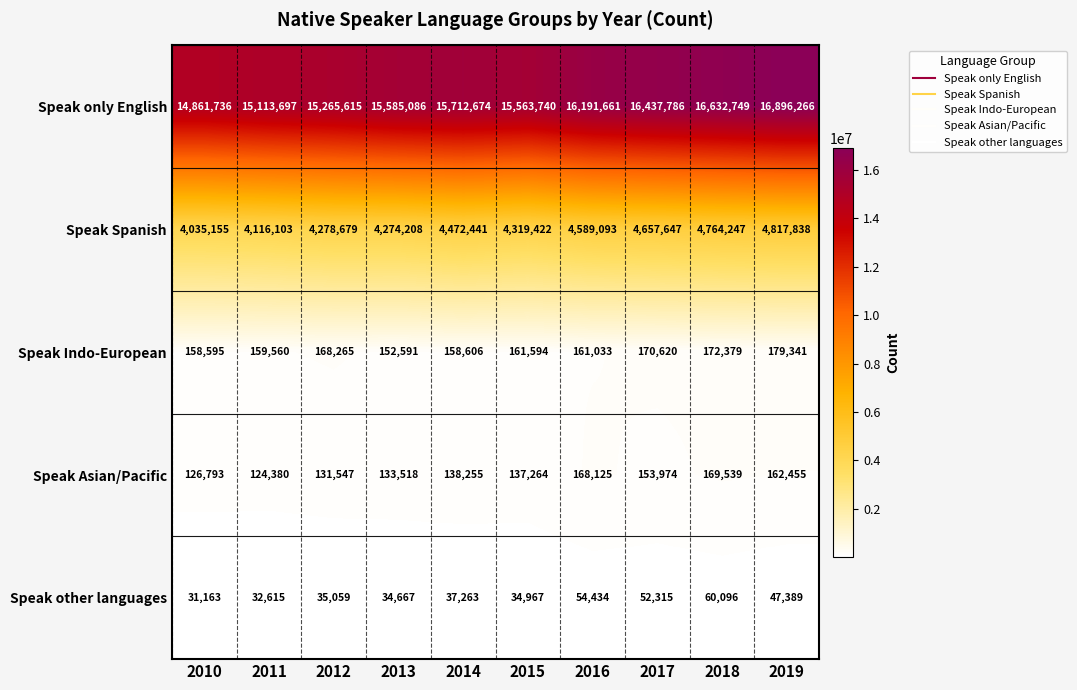

The value of Speak Spanish at 2016 is 4589093. True or false?

True